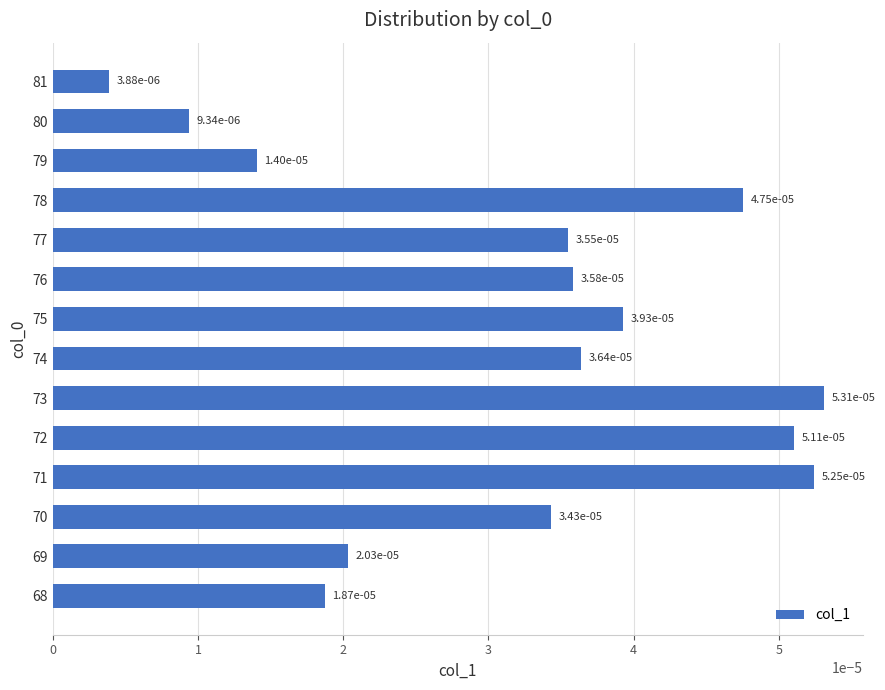

Which label corresponds to the largest value in the chart?

73